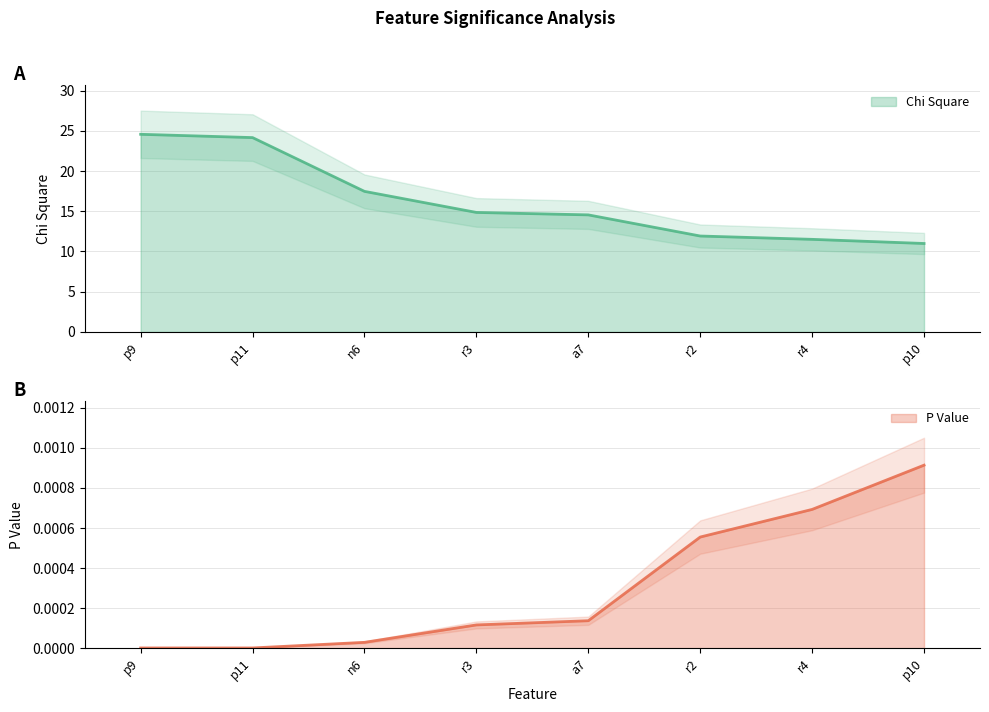

Rank the series by their maximum value, from lowest to highest.

P Value, Chi Square